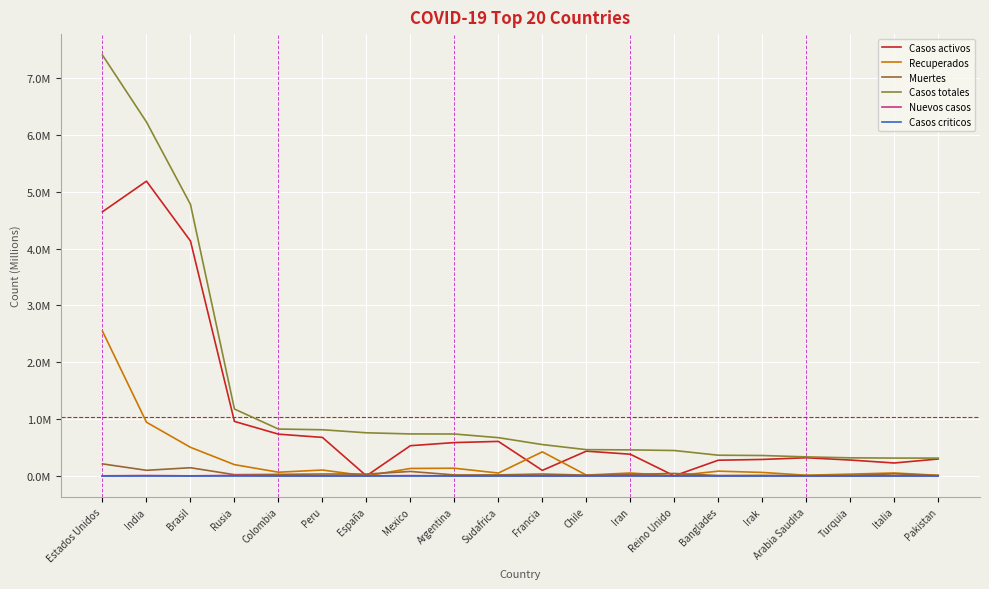

Does the chart have visible grid lines?

Yes